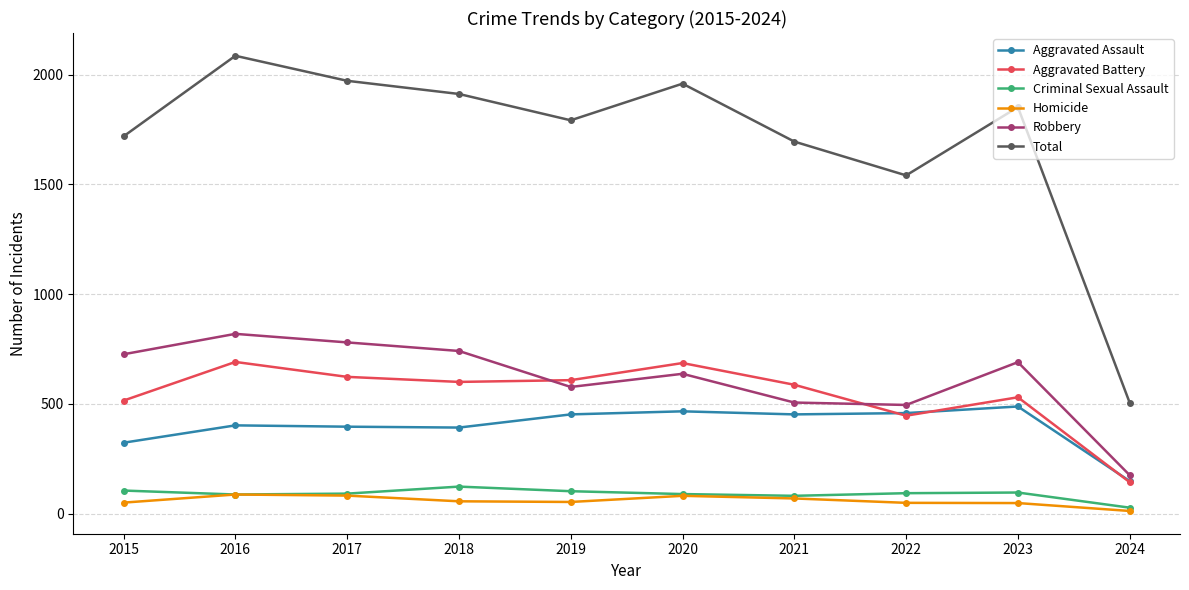

Rank the series by their maximum value, from lowest to highest.

Homicide, Criminal Sexual Assault, Aggravated Assault, Aggravated Battery, Robbery, Total